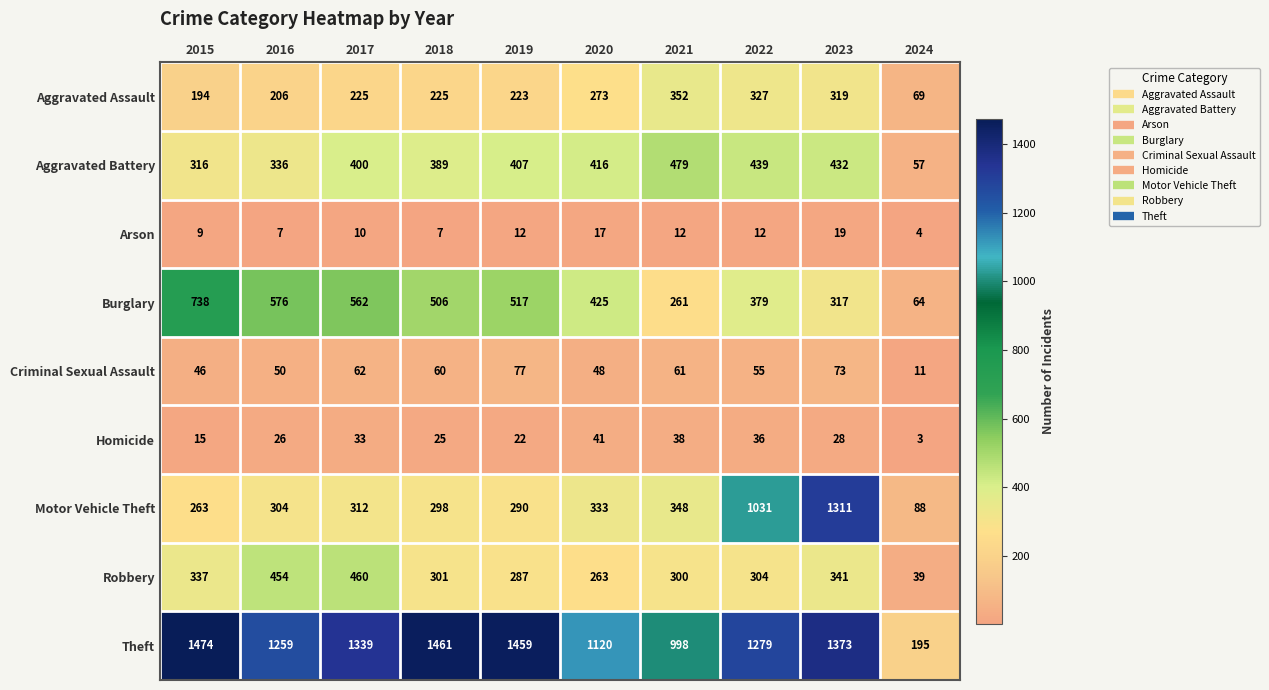

What value does the Theft series have at 2023?

1373